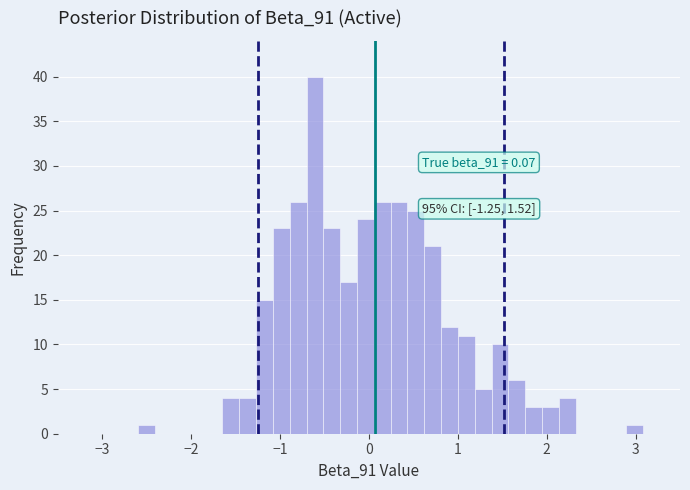

Read against the x-axis, roughly where is the centre of the tallest bar?

-0.6